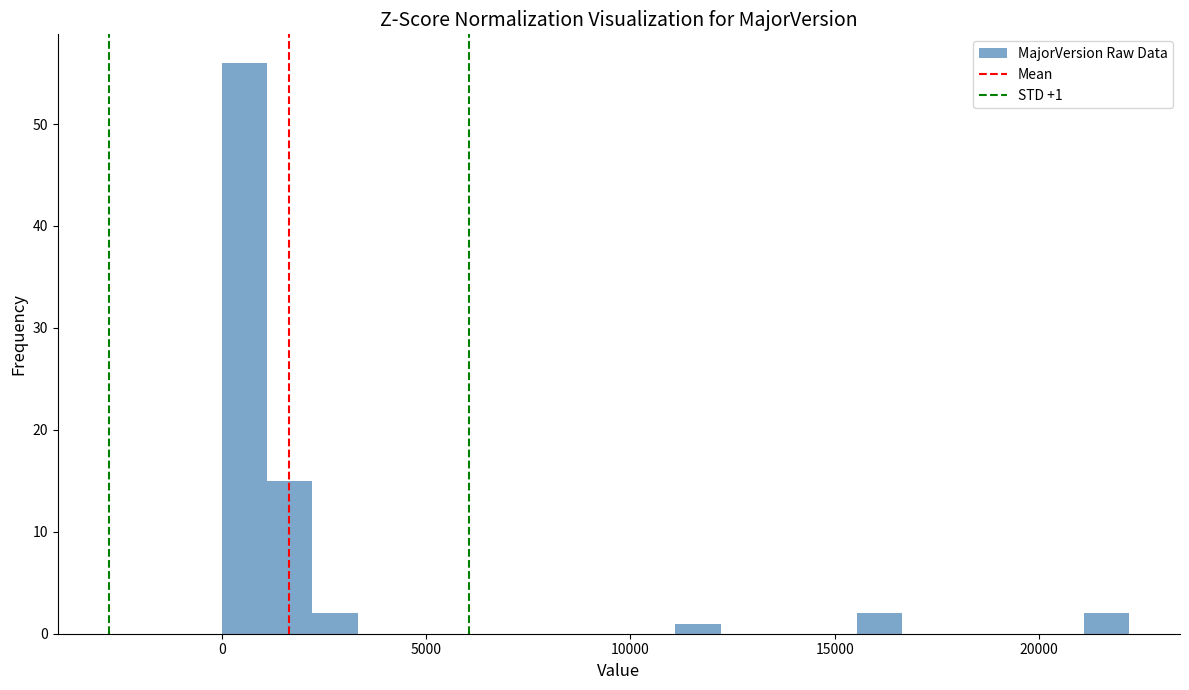

Read against the x-axis, roughly where is the centre of the tallest bar?

500